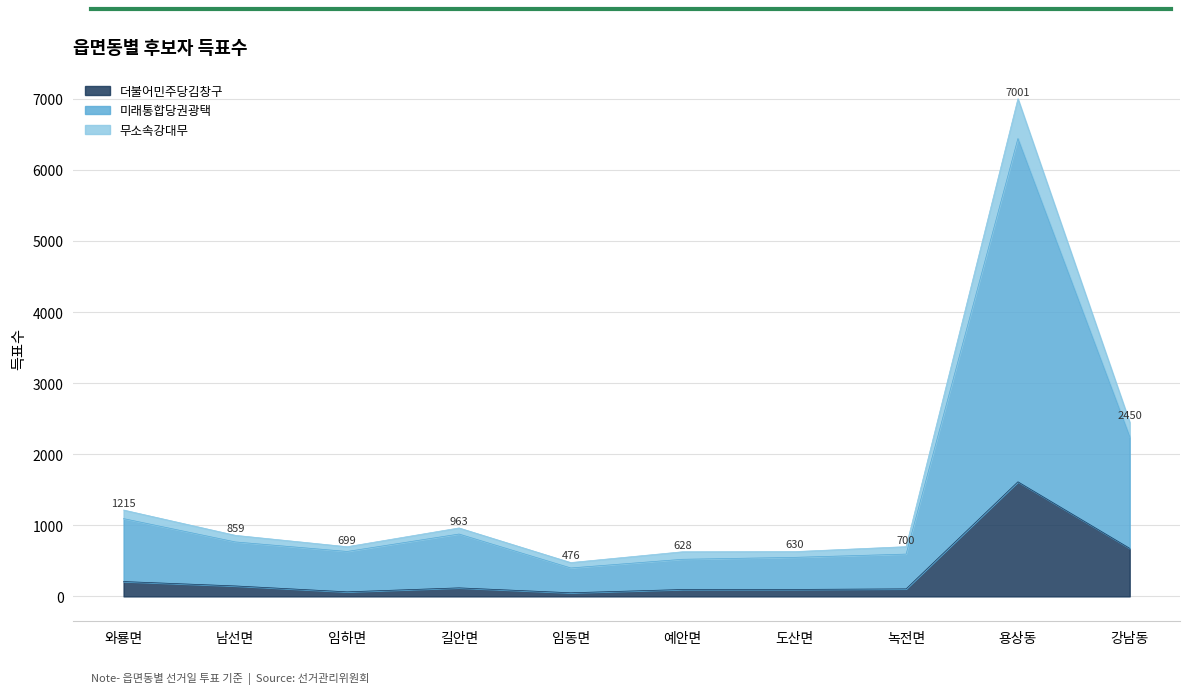

What position from the left is 용상동?

9